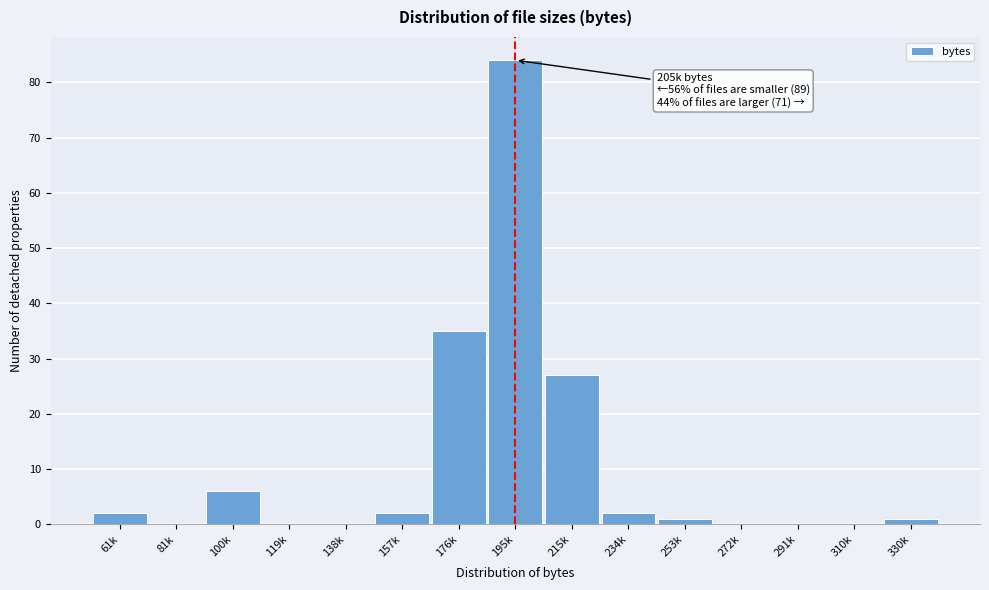

Reading left to right, what are all the values shown in this chart?

61k=2	81k=0	100k=6	119k=0	138k=0	157k=2	176k=35	195k=84	215k=27	234k=2	253k=1	272k=0	291k=0	310k=0	330k=1